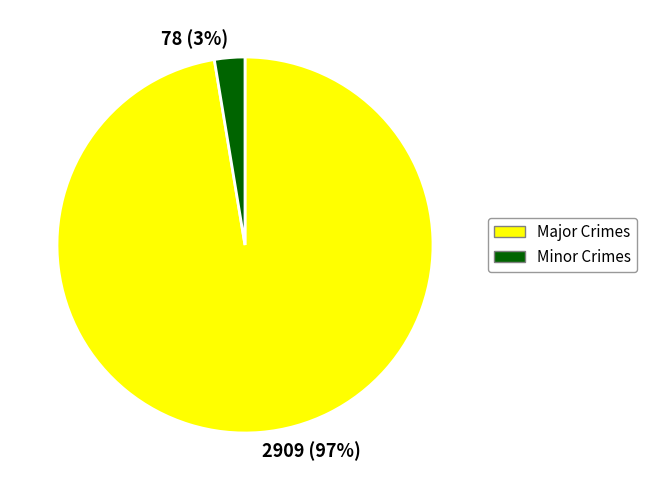

True or false: 2909 (97%) accounts for 97% of the total.

True